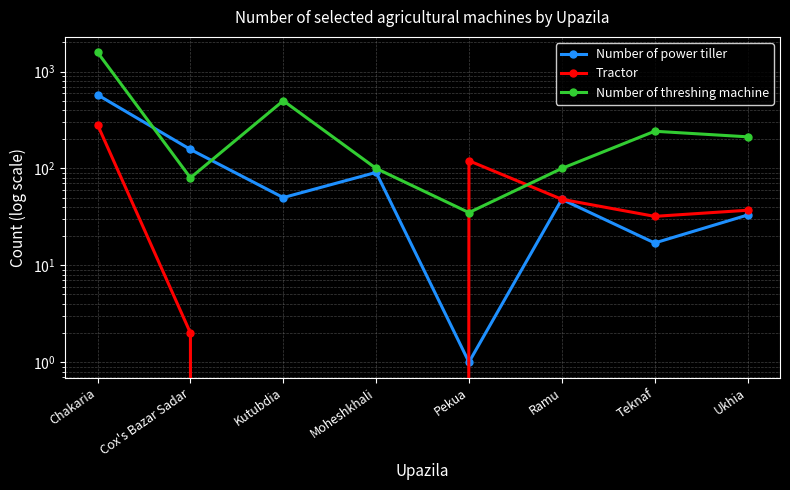

Read the Tractor value at Teknaf.

32